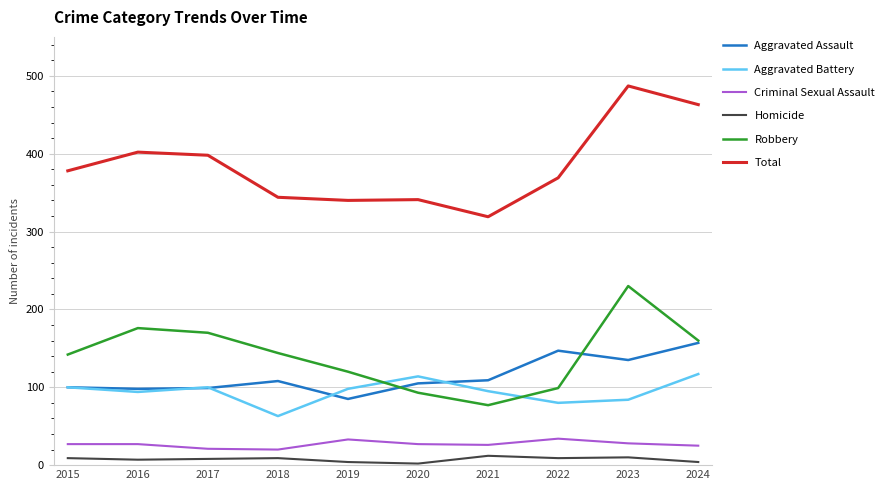

What are all the series names shown in the legend?

Aggravated Assault, Aggravated Battery, Criminal Sexual Assault, Homicide, Robbery, Total